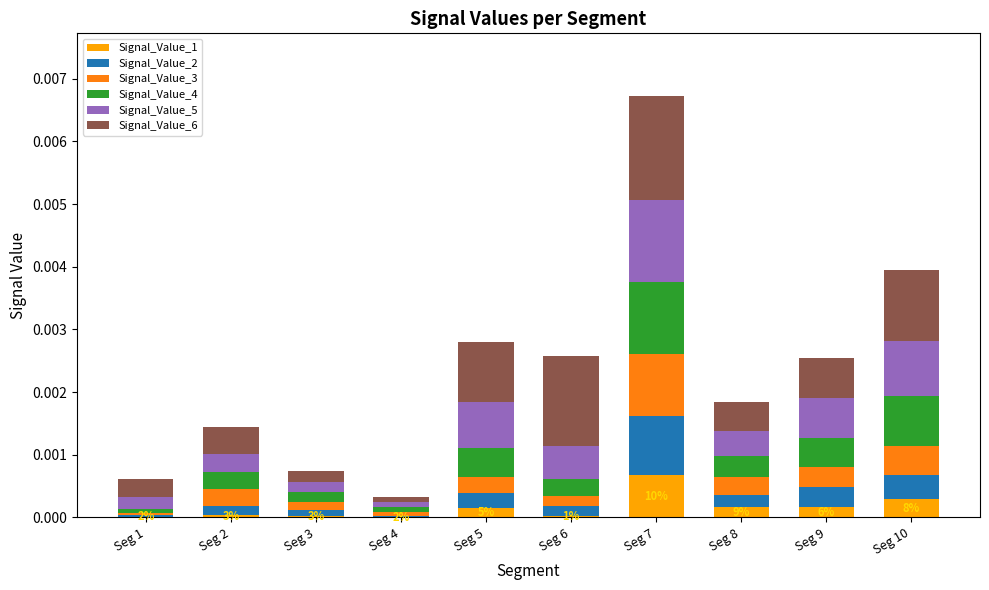

At which category is the sum across all series the highest?

Seg 7